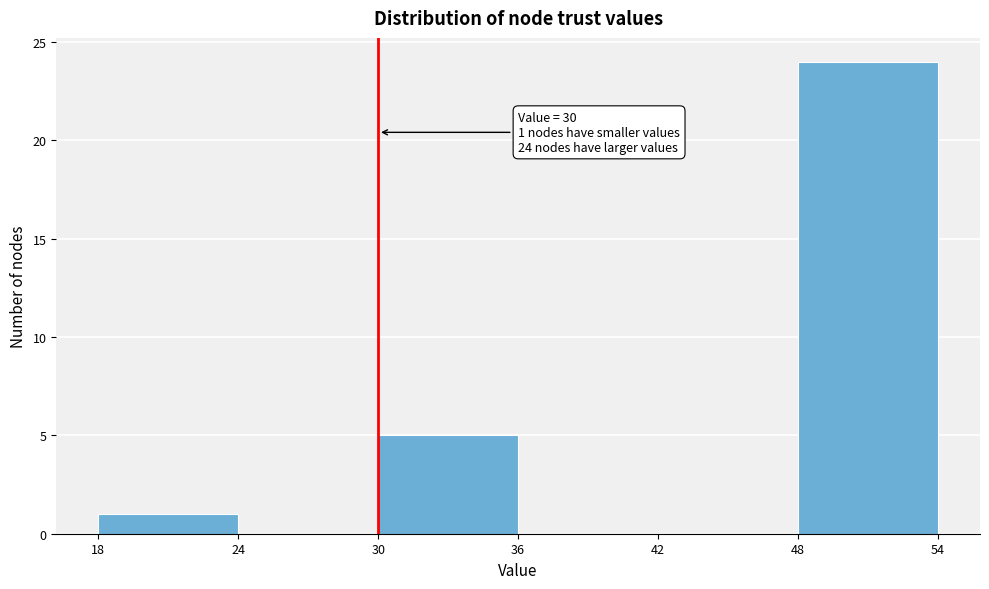

Which range on the x-axis has the tallest bar?

48 to 54